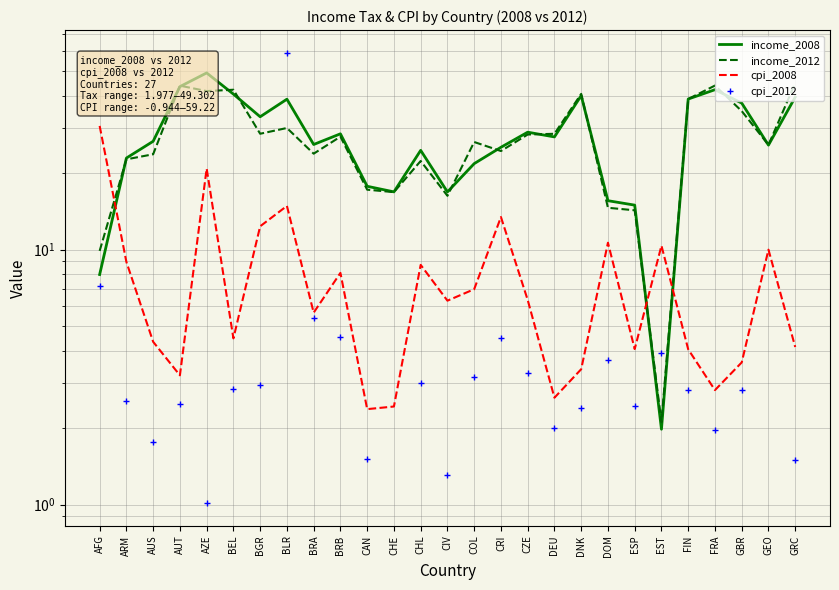

What is the difference between the maximum and minimum values in the income_2008 series?

47.3